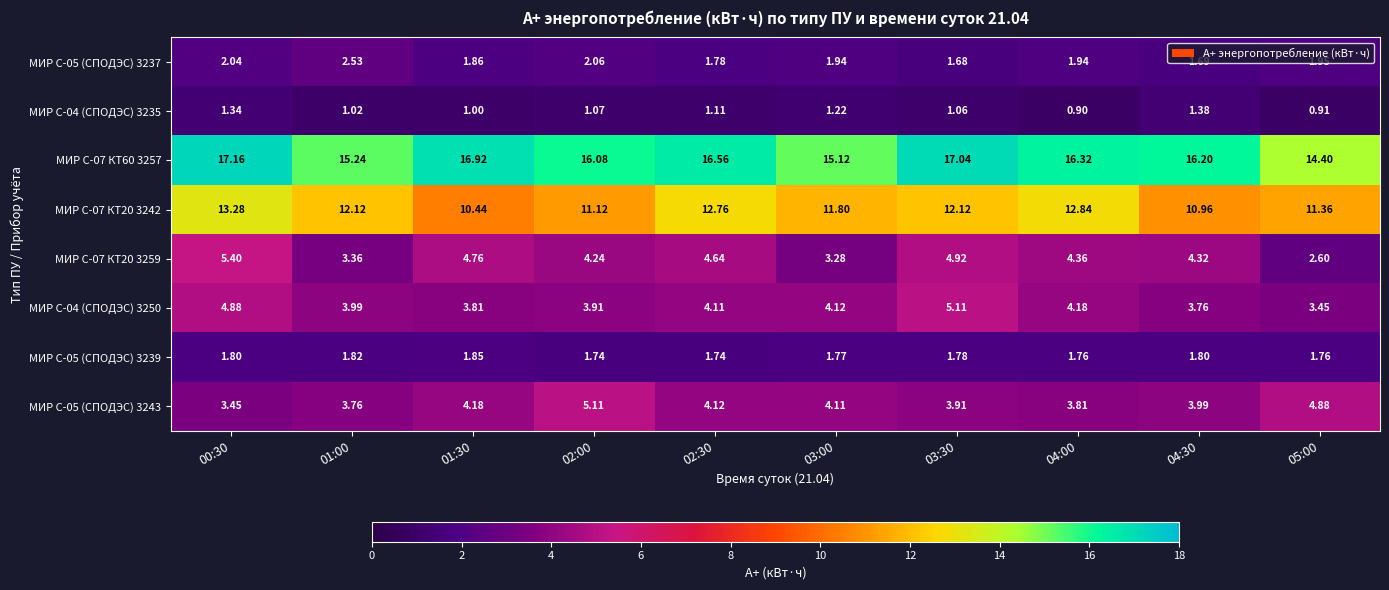

Is the value of МИР С-07 КТ20 3259 at 03:00 greater than the value of МИР С-07 КТ60 3257 at 04:00?

No